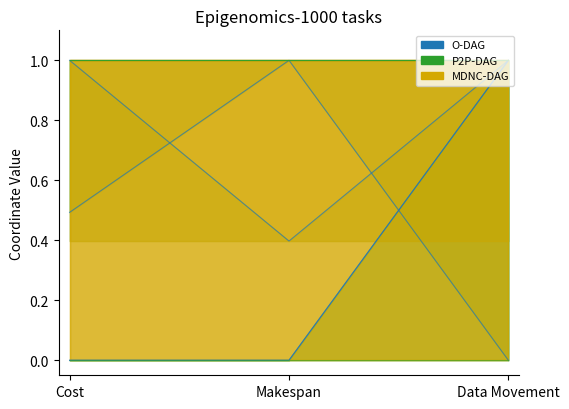

What is the label of the 3rd point from the left?

Data Movement